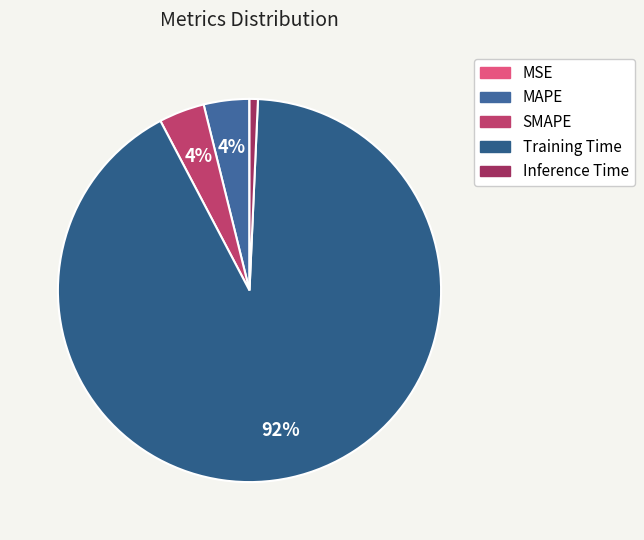

What is the smallest slice in the pie chart?

MSE